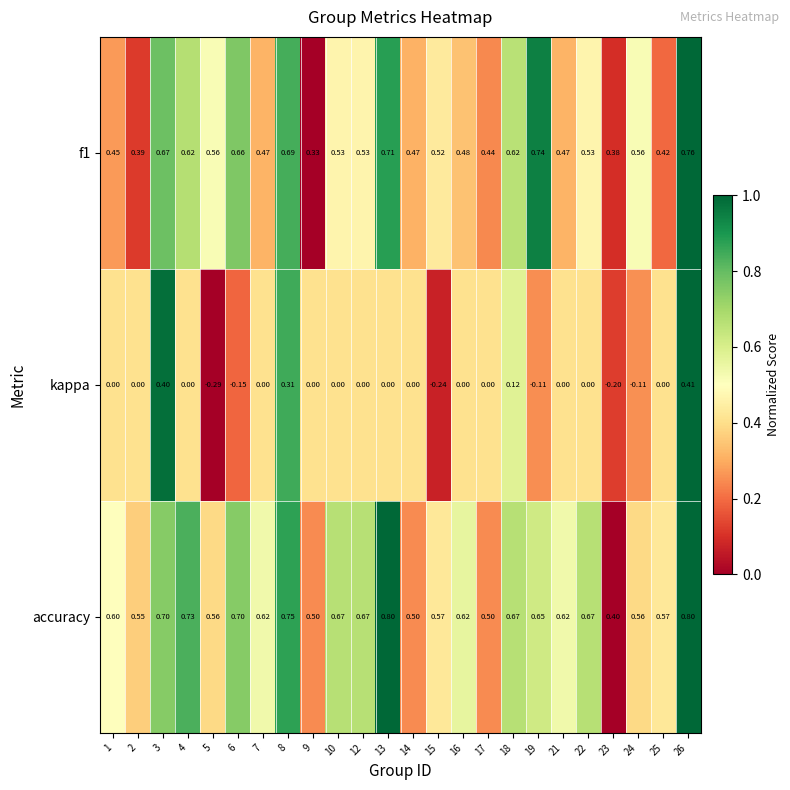

What is the spread (max minus min) of values at 7?

0.6